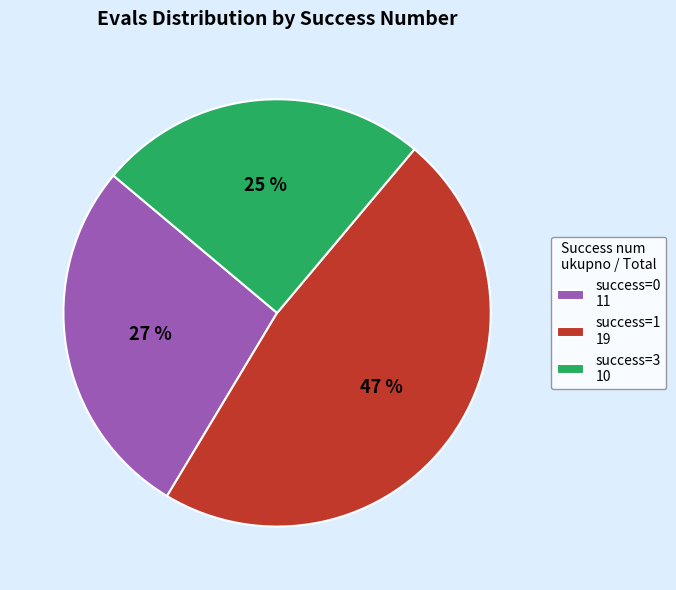

Is the sum of success=0 11 and success=3 10 greater than half?

Yes